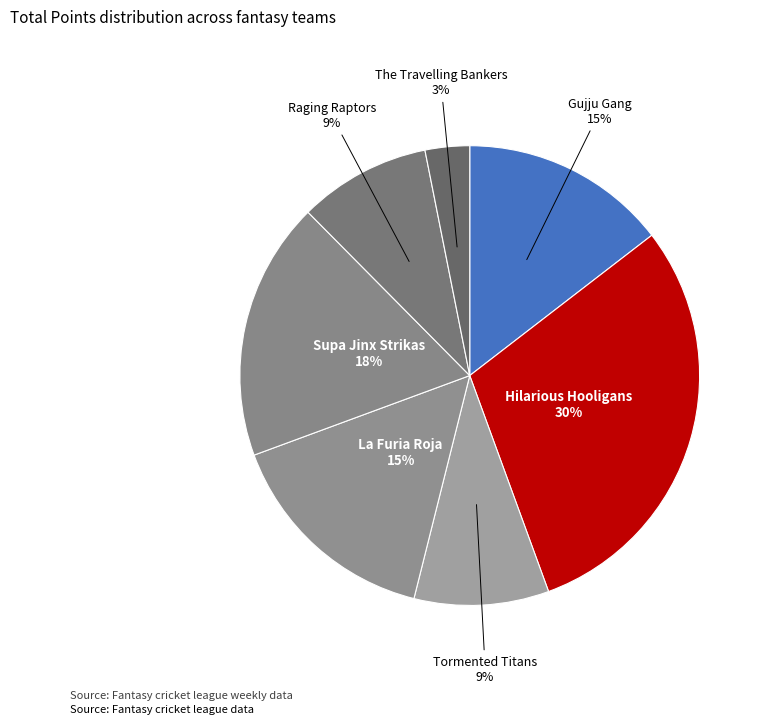

What is the largest slice in the pie chart?

Hilarious Hooligans